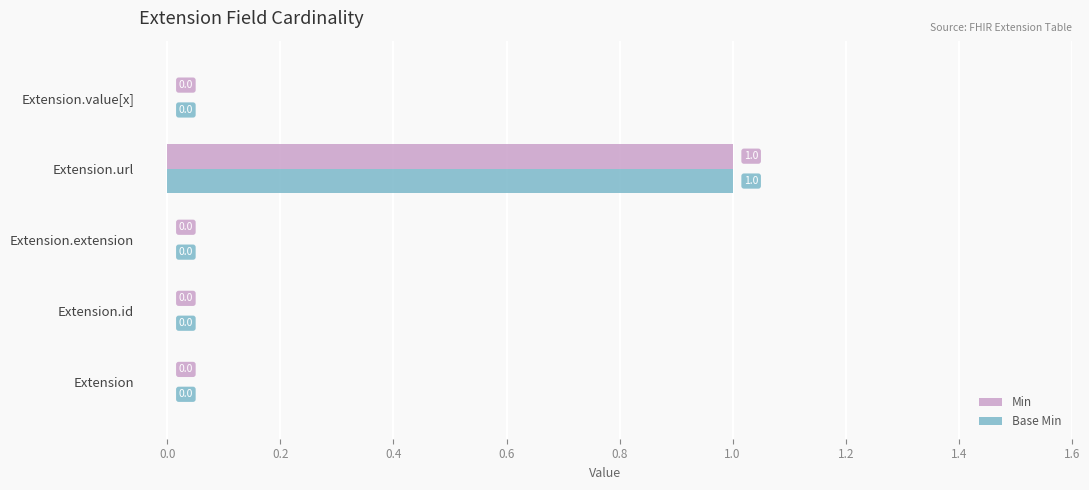

What is the maximum value shown in the chart?

1